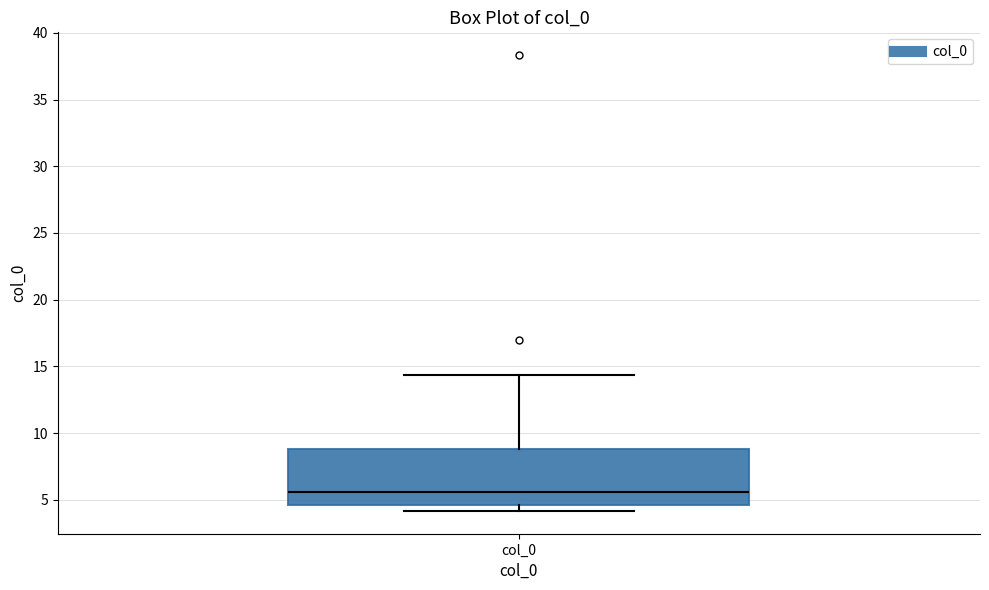

Where is the lower edge of the box for col_0 on the y-axis? The values are not printed on the chart, so give them approximately, as read against the axis.

4.5